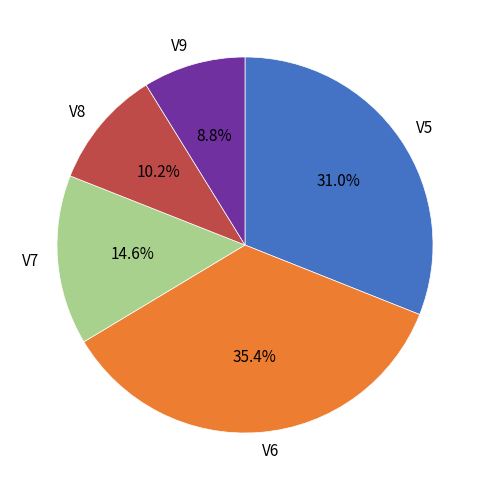

Is there a majority slice in this chart?

No